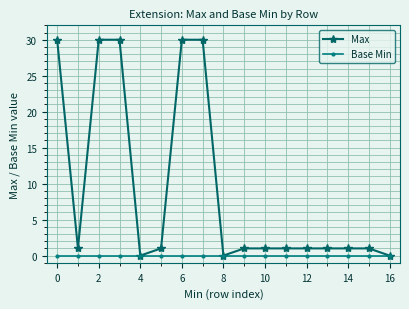

Reading left to right, what are all the values shown in this chart?

Max: 30	1	30	30	0	1	30	30	0	1	1	1	1	1	1	1	0
Base Min: 0	0	0	0	0	0	0	0	0	0	0	0	0	0	0	0	0